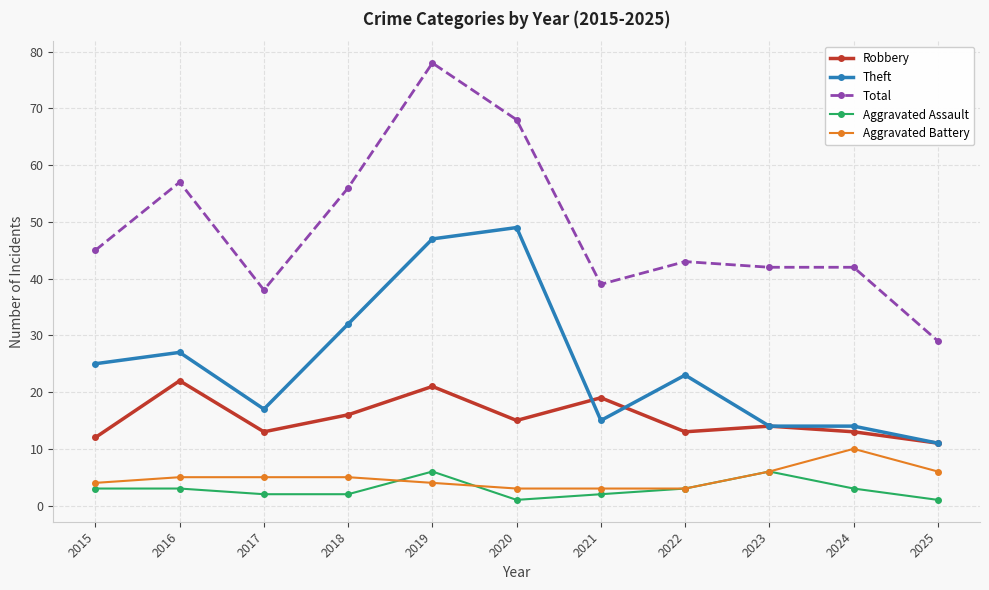

Is this an area chart (filled region under the line)?

No